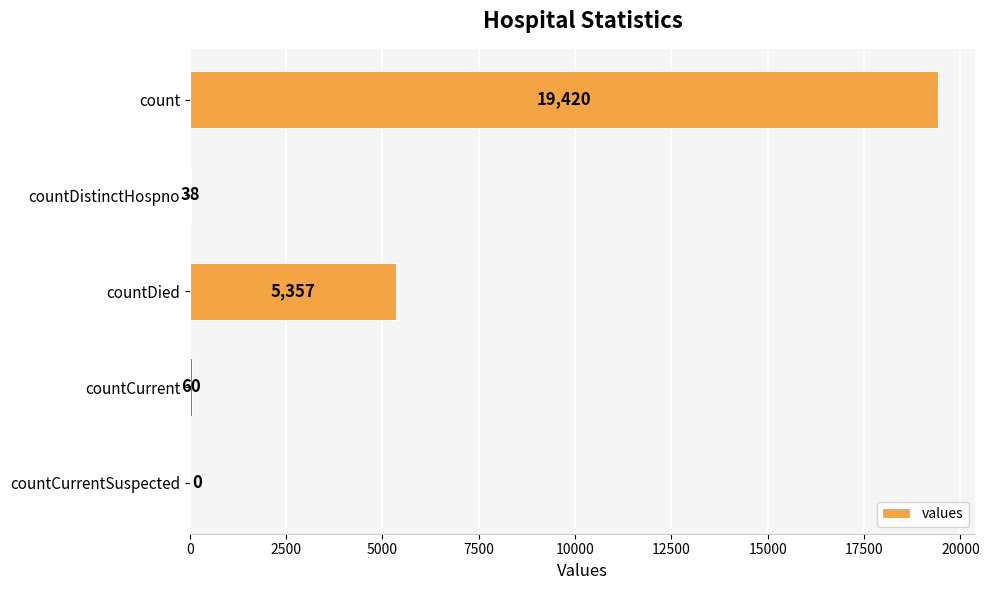

Between countCurrentSuspected and countDistinctHospno, which is larger?

countDistinctHospno